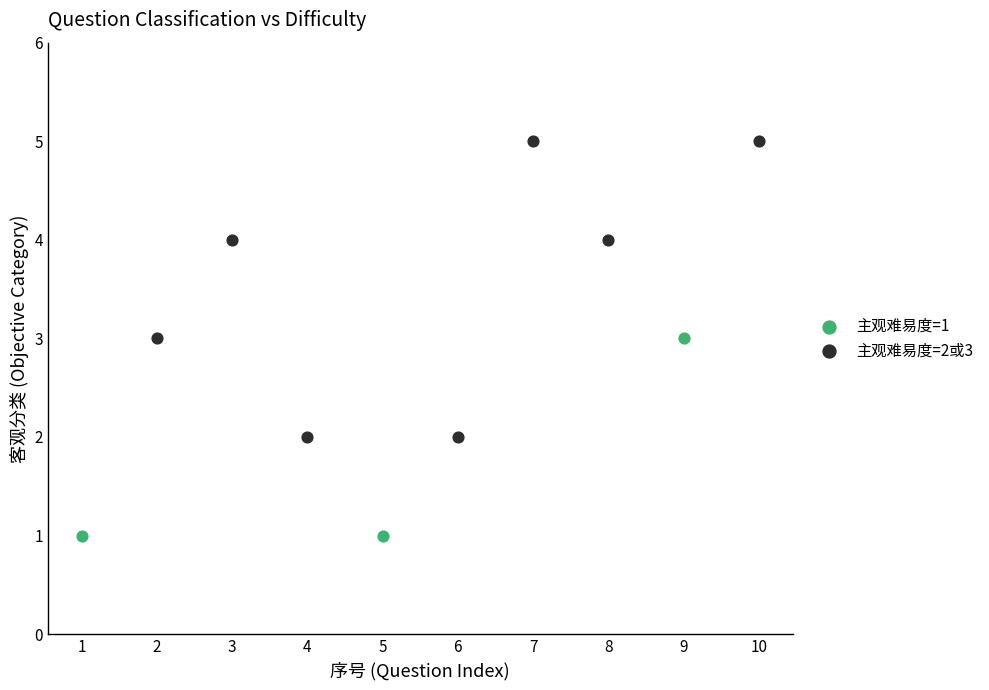

Which series contains the highest Y value?

主观难易度=2或3